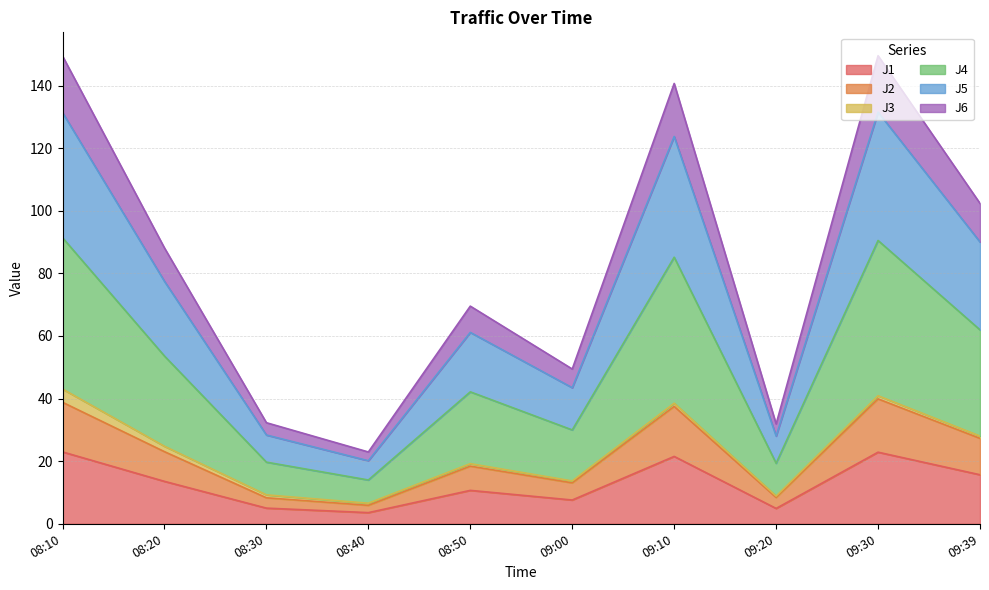

Is it true that J1 equals 13.6 at 08:20?

True